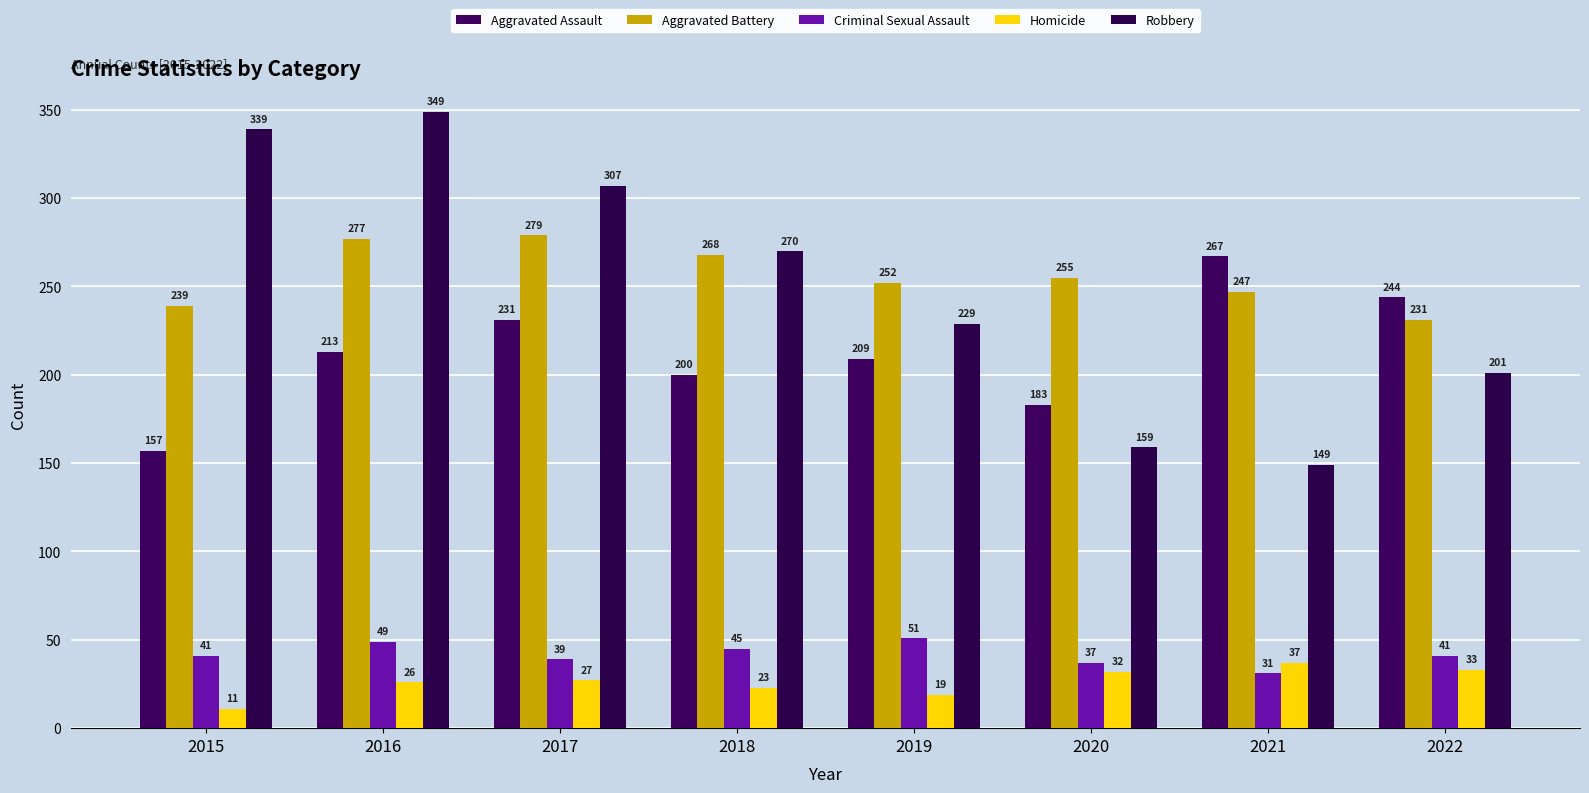

What is the sum of all Criminal Sexual Assault values?

334